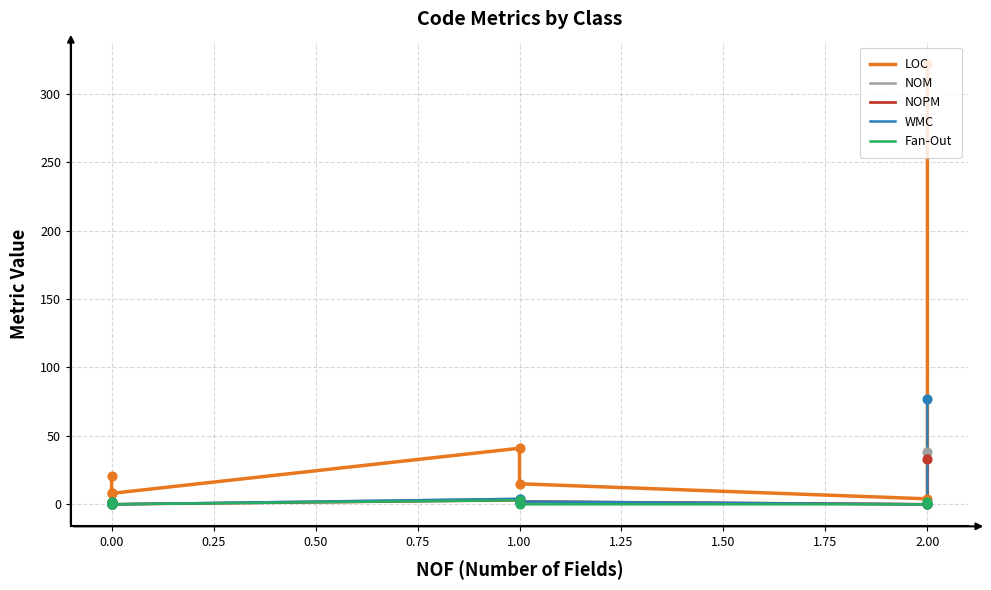

Which series has the widest spread of Y values?

LOC